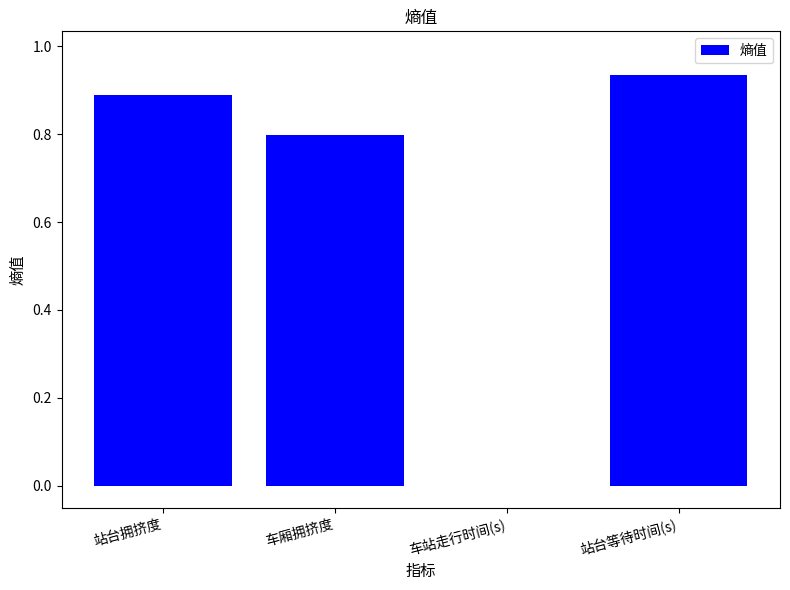

Where is the data nearest to the value 0?

车站走行时间(s)